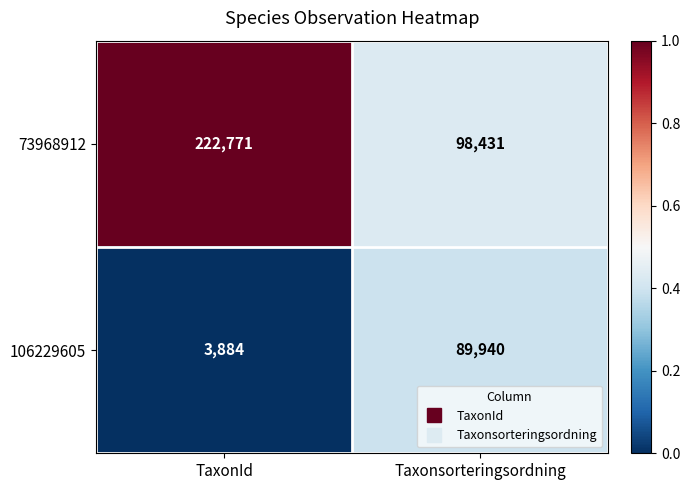

Between TaxonId and Taxonsorteringsordning, which series saw the biggest shift?

73968912